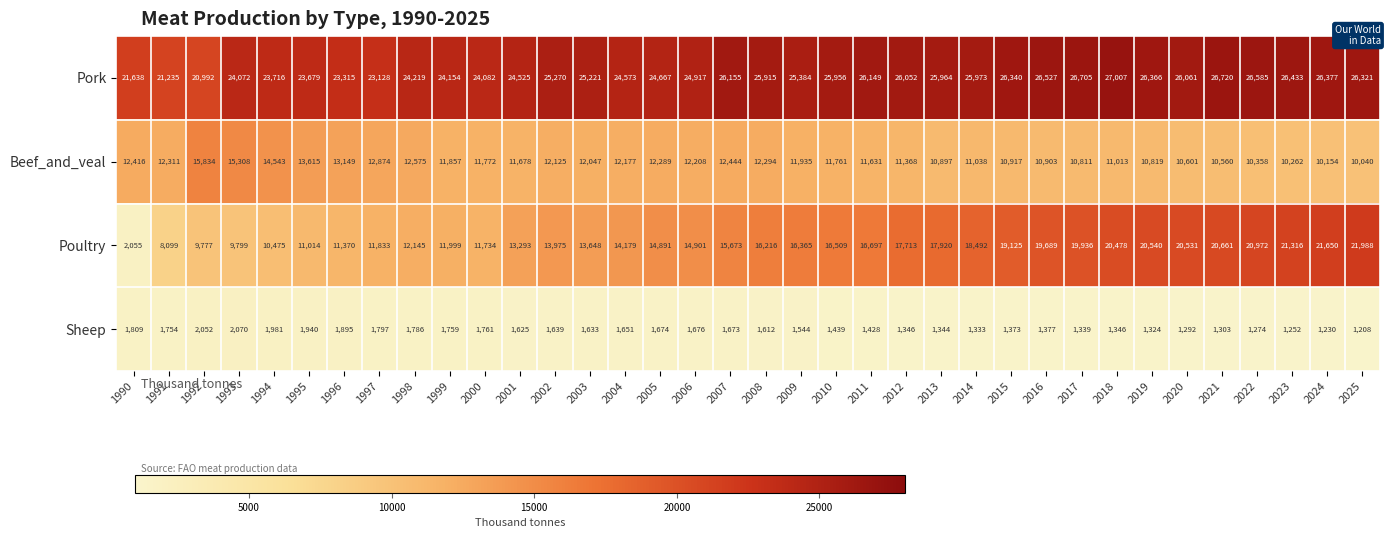

List the series in order of their overall mean, lowest first.

Sheep, Beef_and_veal, Poultry, Pork